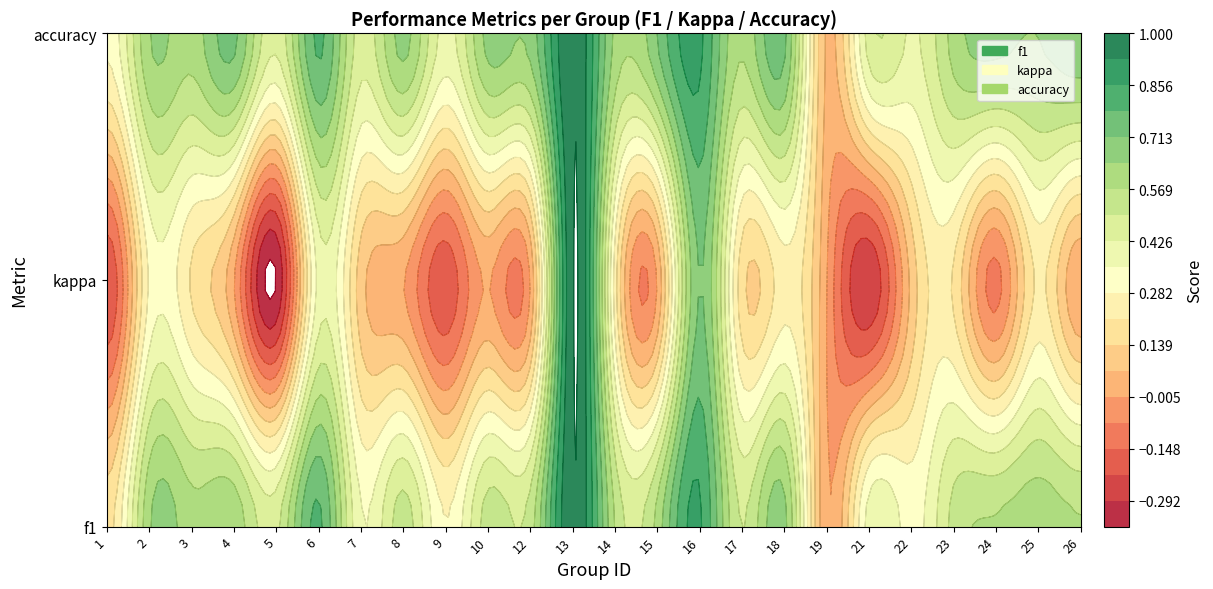

Rank the series at accuracy from lowest to highest value.

19, 1, 9, 22, 5, 7, 21, 17, 3, 23, 14, 2, 25, 8, 10, 12, 24, 26, 15, 4, 18, 6, 16, 13